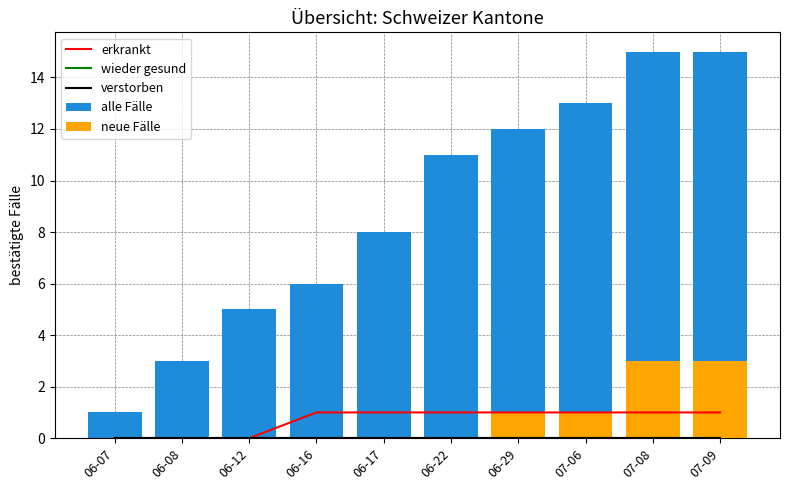

Rank the series at 06-08 from lowest to highest value.

erkrankt, wieder gesund, verstorben, neue Fälle, alle Fälle